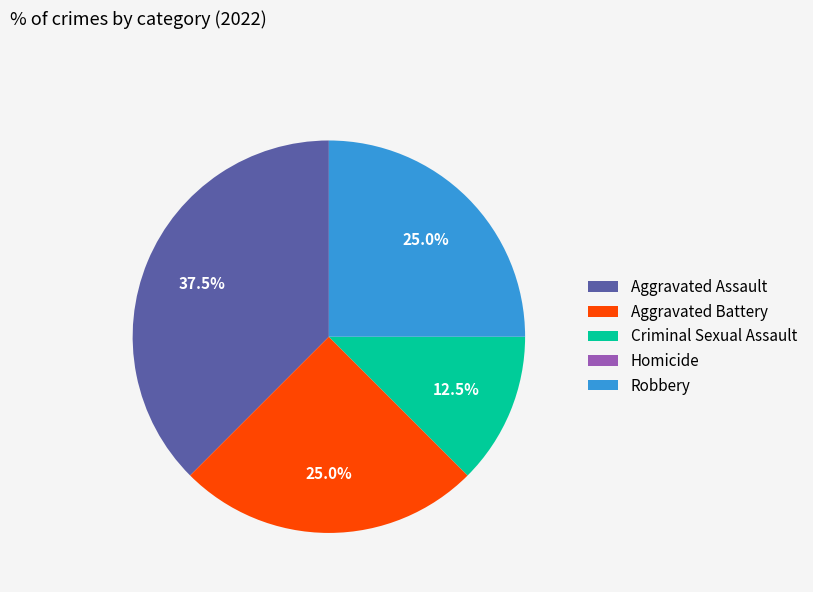

What portion of the pie excludes Aggravated Assault?

62.5%